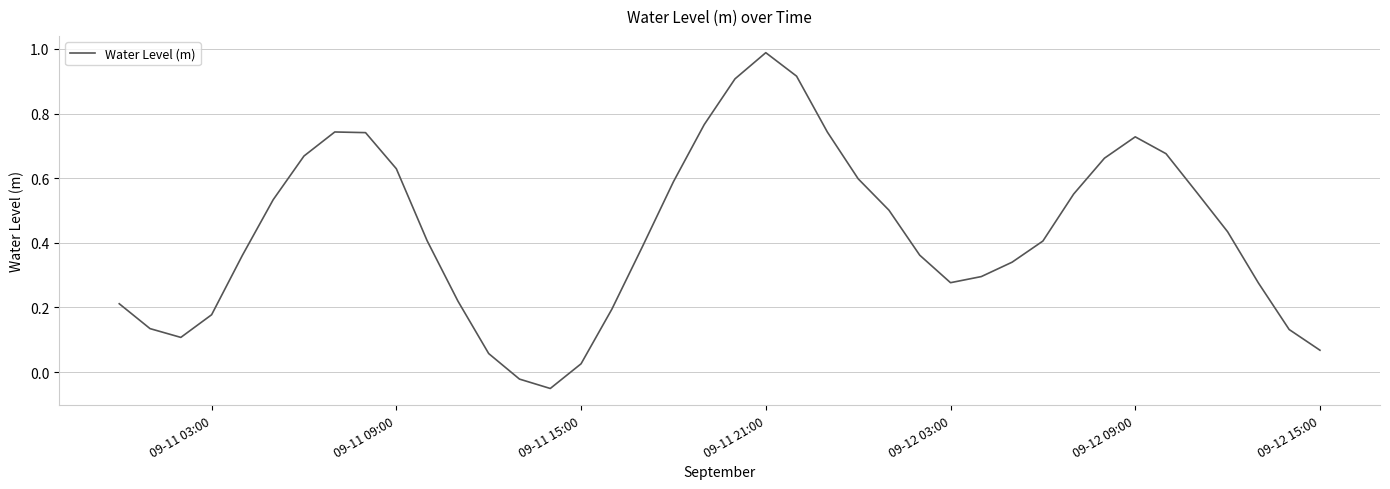

How many values exceed 0?

38